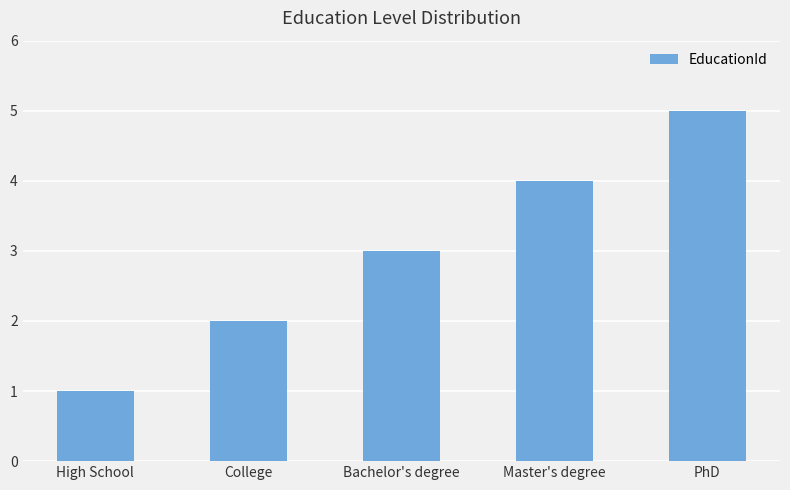

How many values are below 3?

2